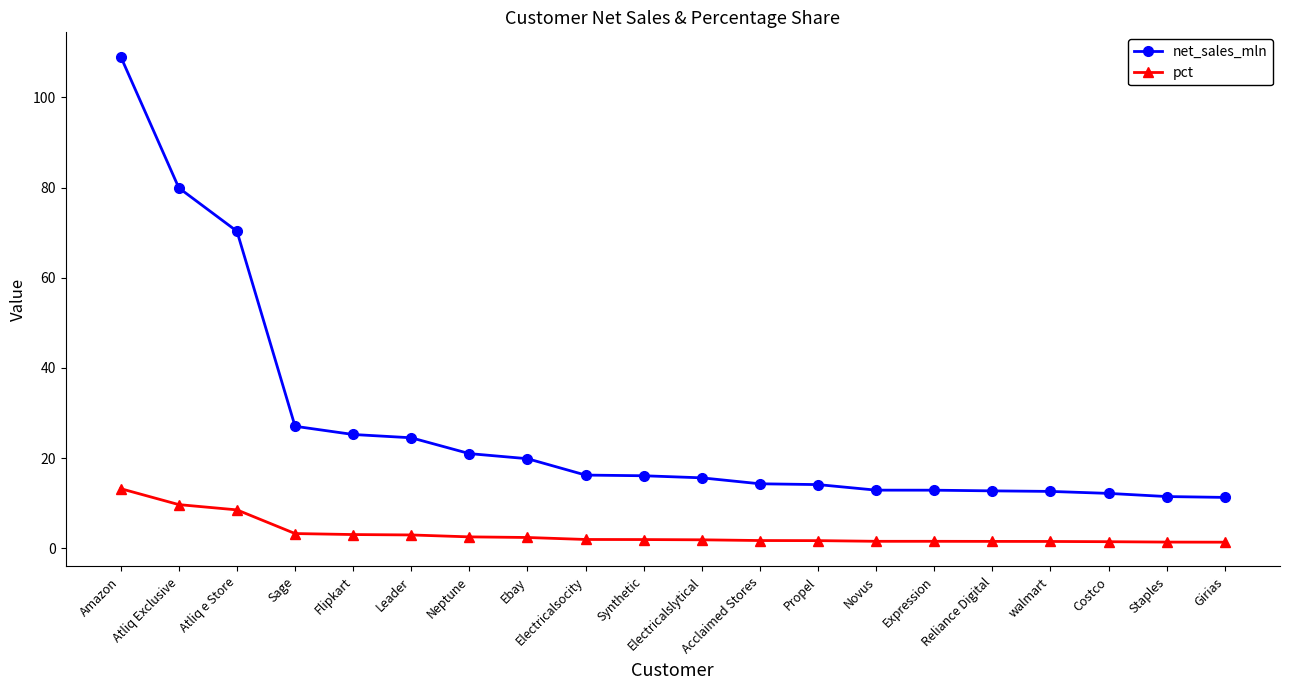

The pct series shows 3.1 at Flipkart. True or false?

True